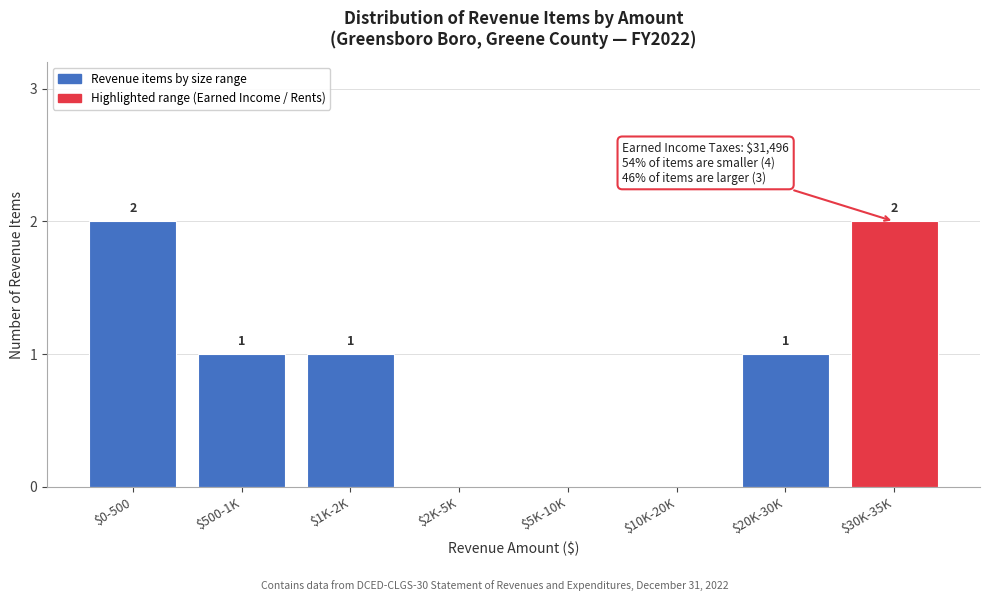

True or false: the data shows 0 at $2K-5K.

True